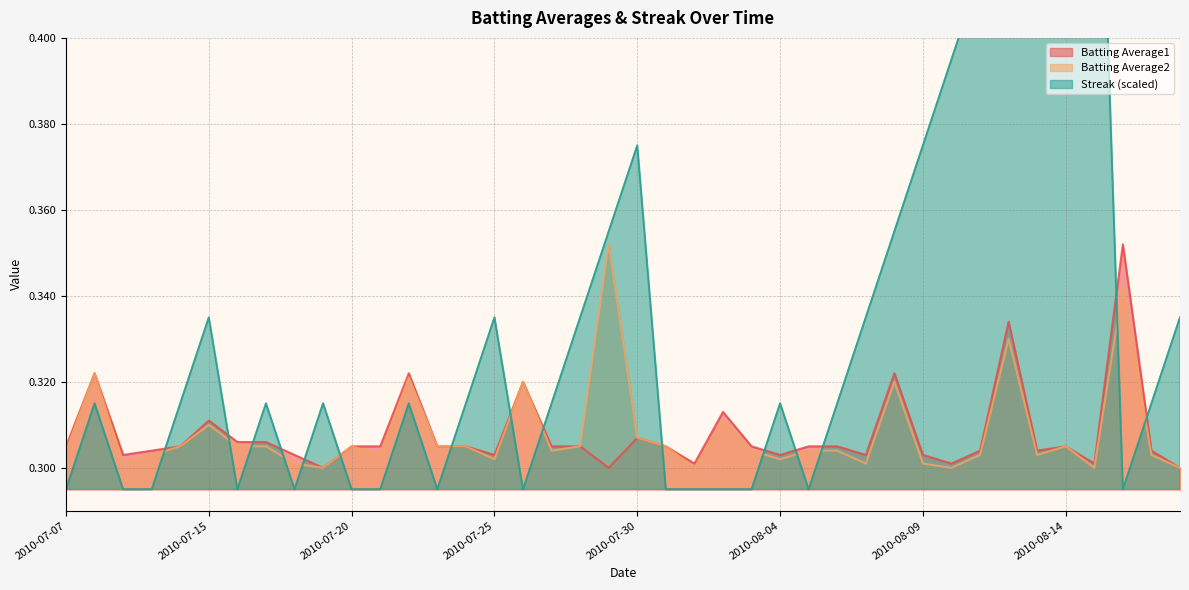

Read the Streak value at 2010-08-13.

0.5